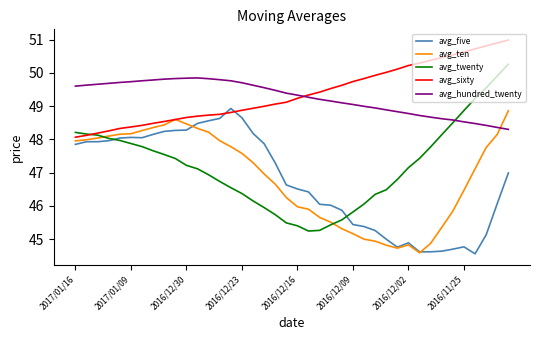

What are all the series names shown in the legend?

avg_five, avg_ten, avg_twenty, avg_sixty, avg_hundred_twenty